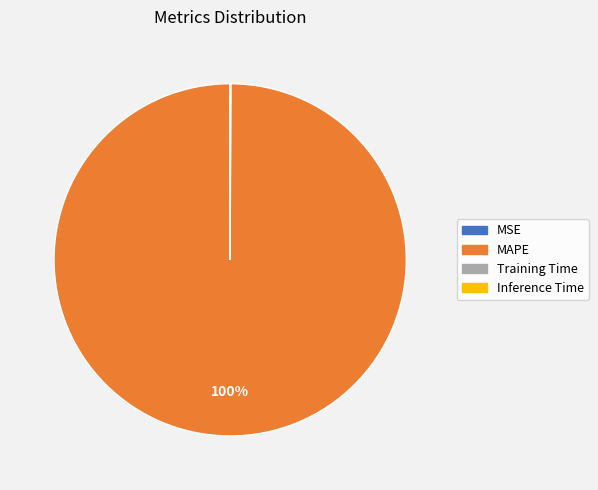

To the nearest percent, what is the difference between the largest and smallest slice percentages?

100%